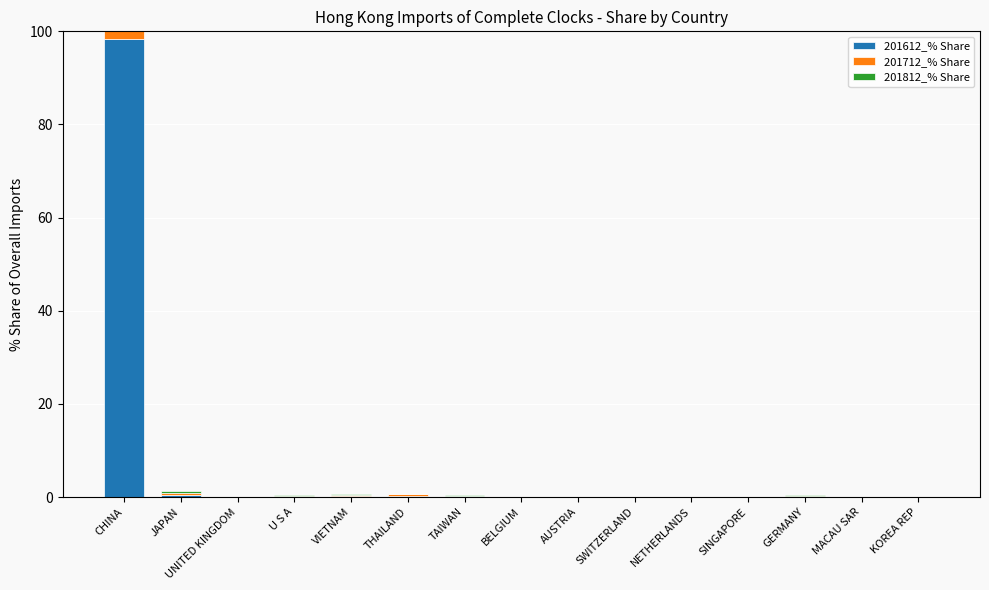

Between U S A and TAIWAN, which is larger?

TAIWAN